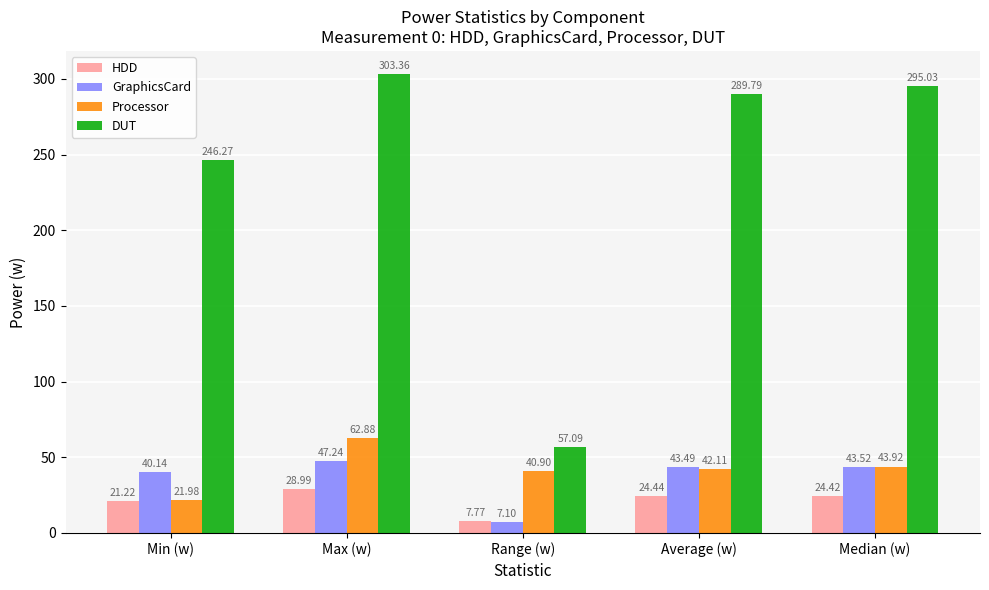

How many values in the DUT series exceed 289?

3